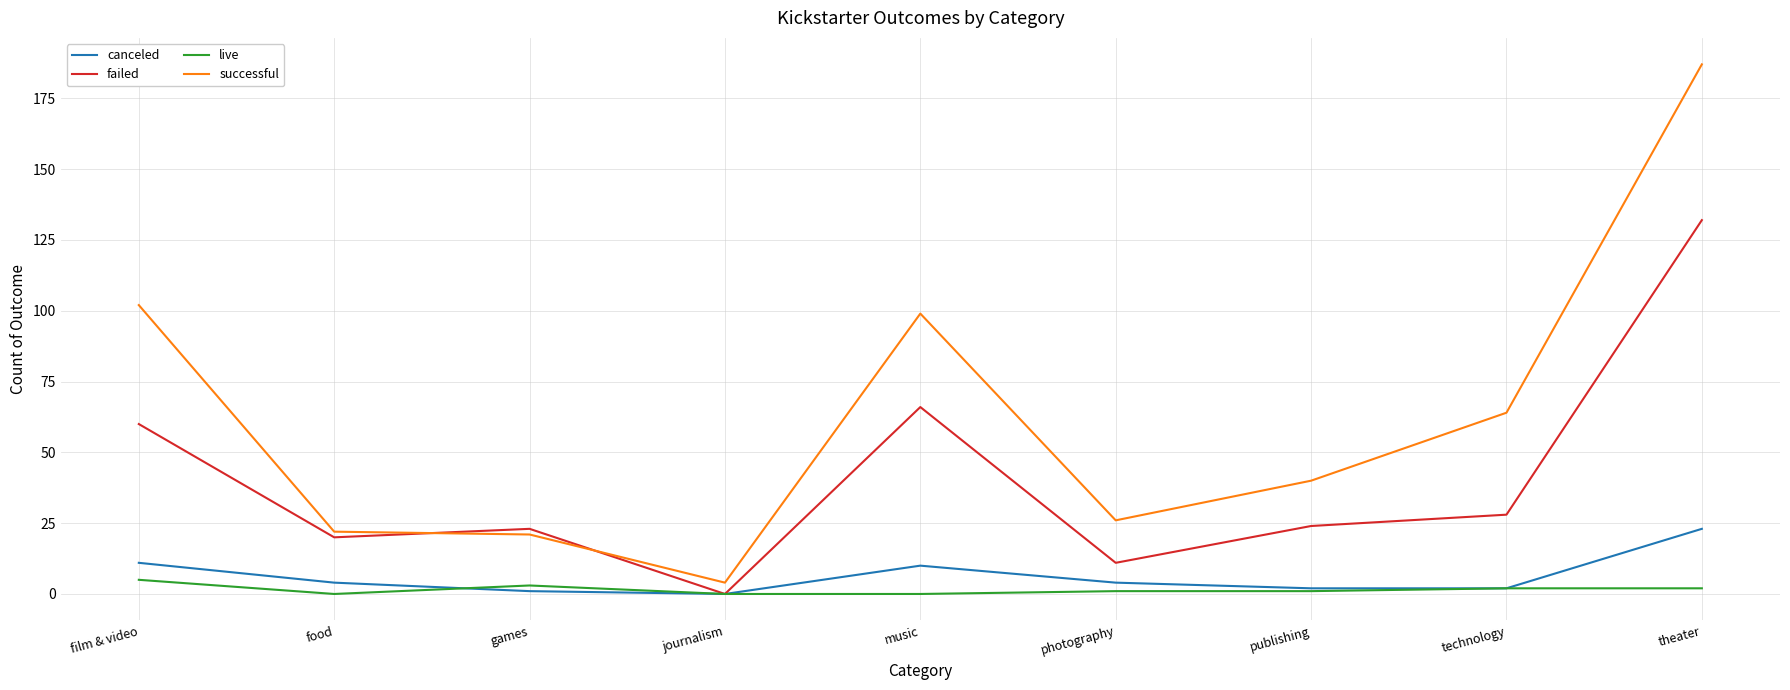

What is the highest value of the canceled series?

23